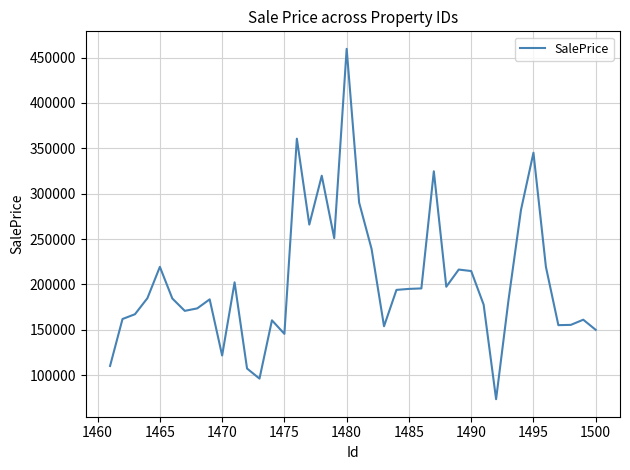

What is the minimum value shown in the chart?

73354.6